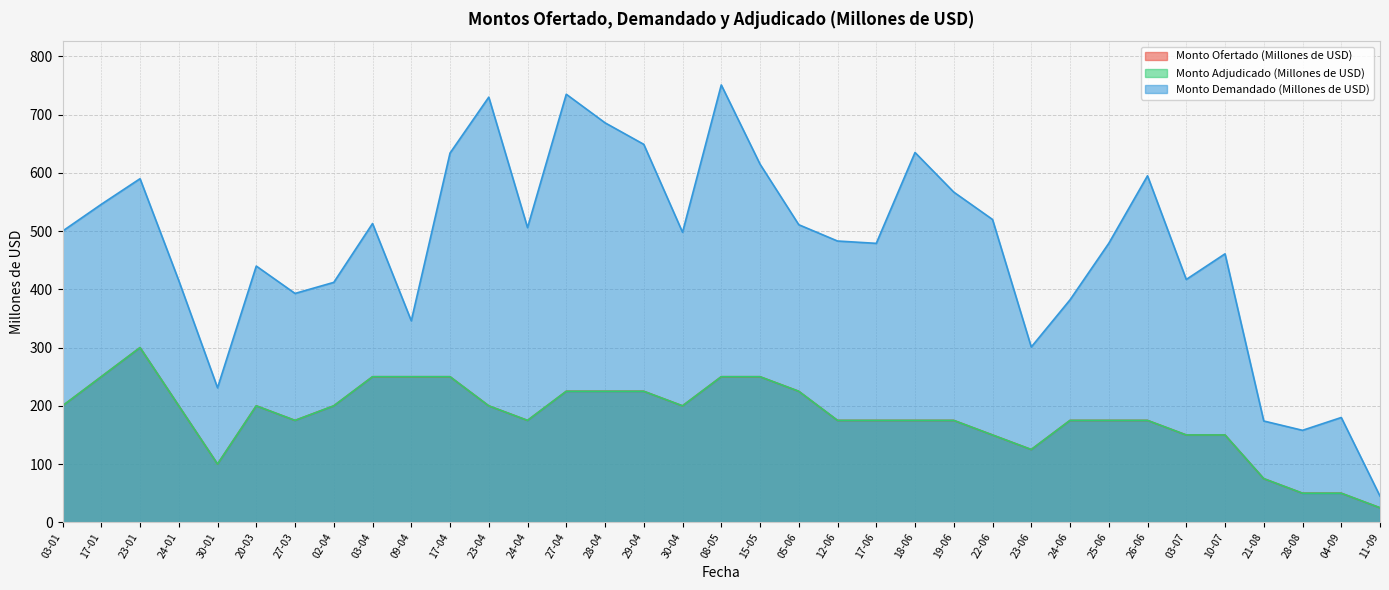

Which series has the largest range (max minus min)?

Monto Demandado (Millones de USD)